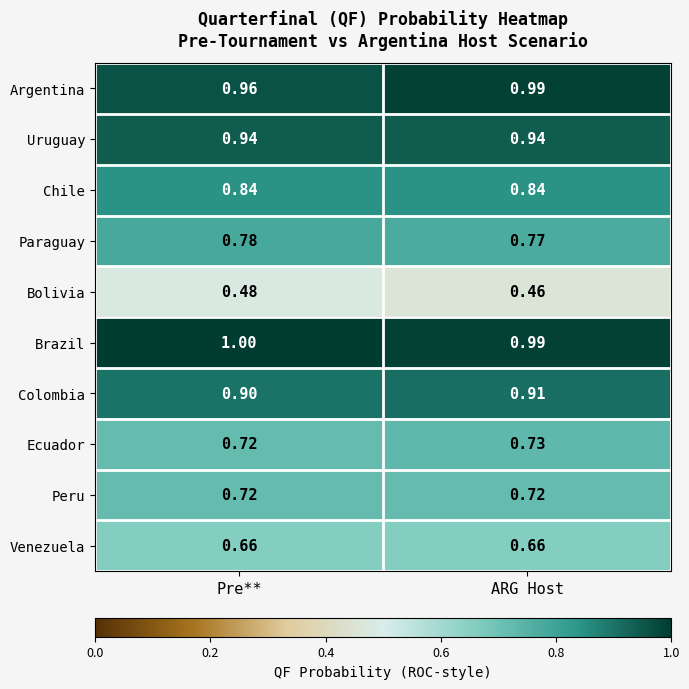

Rank the series by their maximum value, from lowest to highest.

Bolivia, Venezuela, Peru, Ecuador, Paraguay, Chile, Colombia, Uruguay, Argentina, Brazil